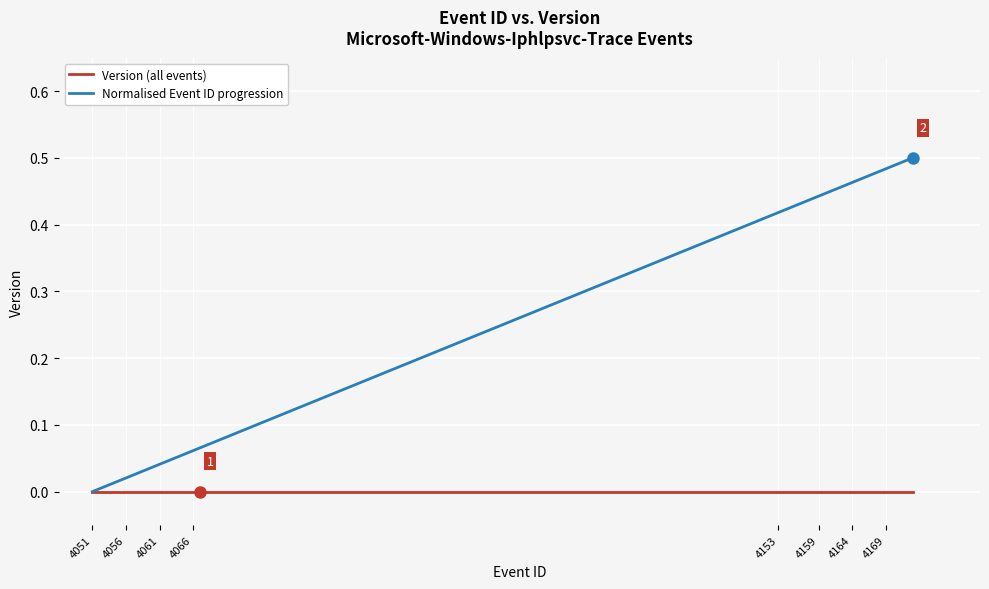

List the series in order of their peak value, highest first.

Normalised Event ID progression, Version (all events)